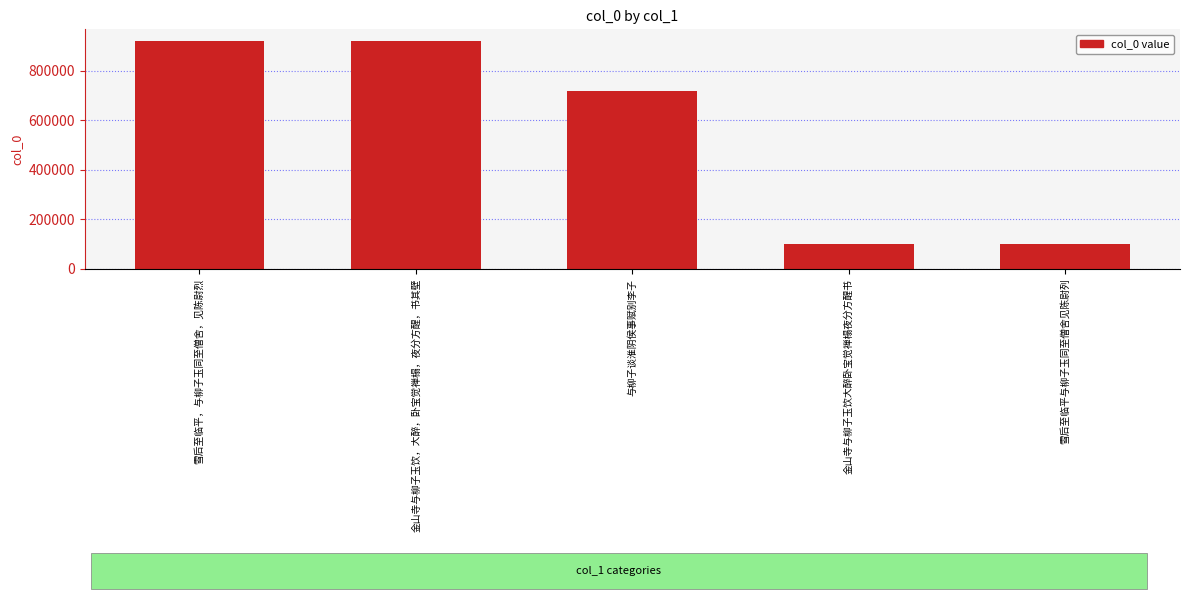

Is it true that the value at 雪后至临平，与柳子玉同至僧舍，见陈尉烈 is 920631?

True